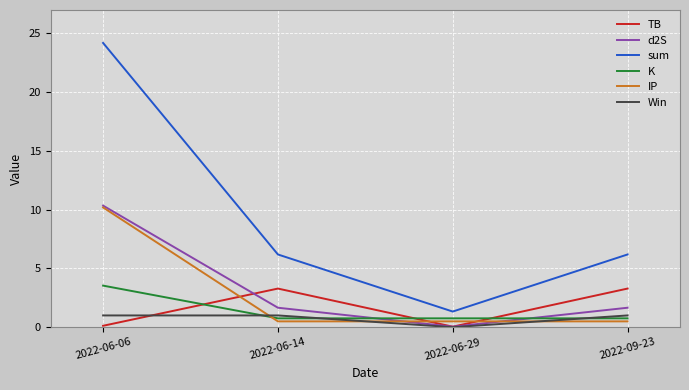

True or false: sum has a value of 32.0 at 2022-06-06.

False